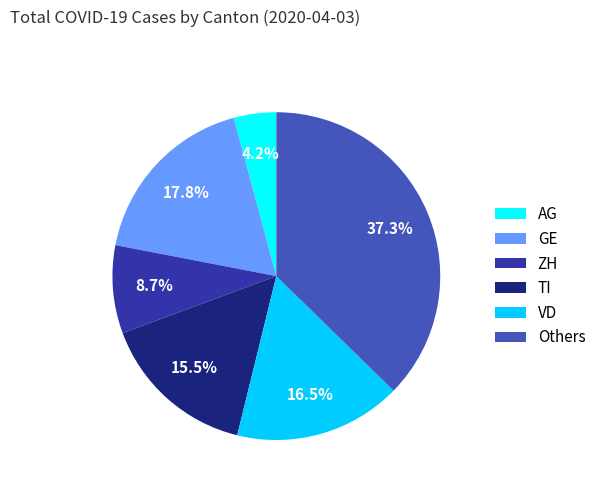

Is there a majority slice in this chart?

No